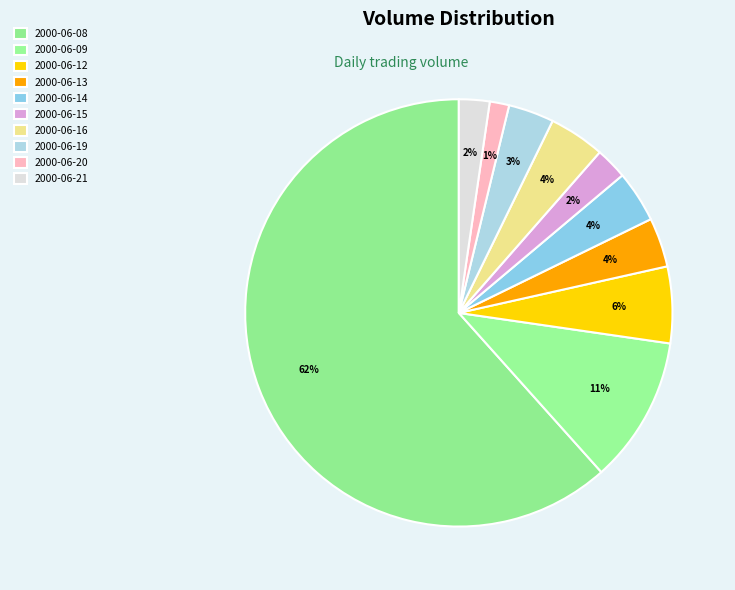

The 2000-06-19 slice represents 3% of the pie. True or false?

True